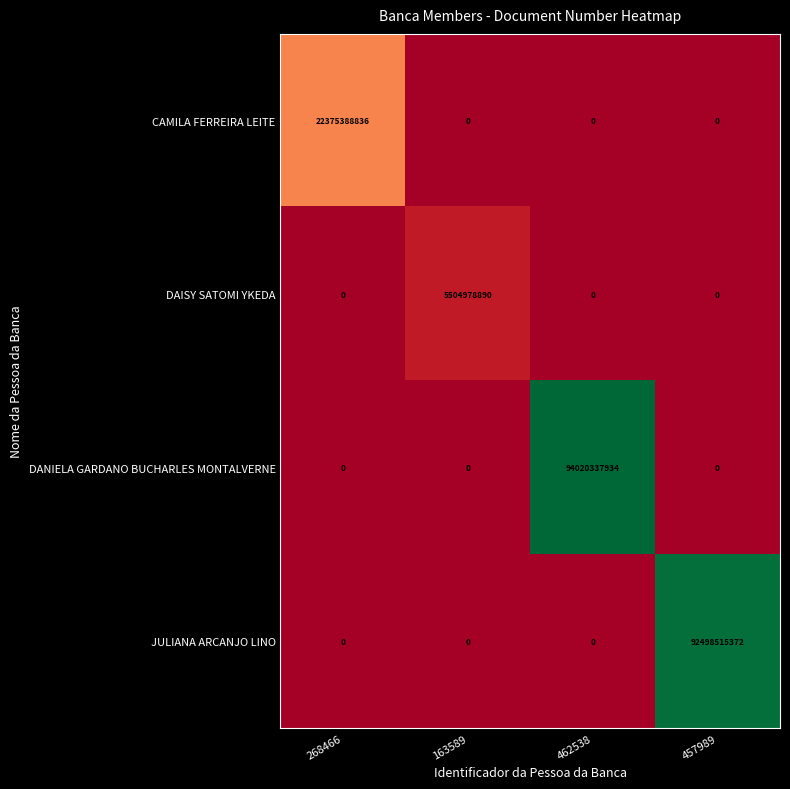

What is the total value across all series at 163589?

5504978890